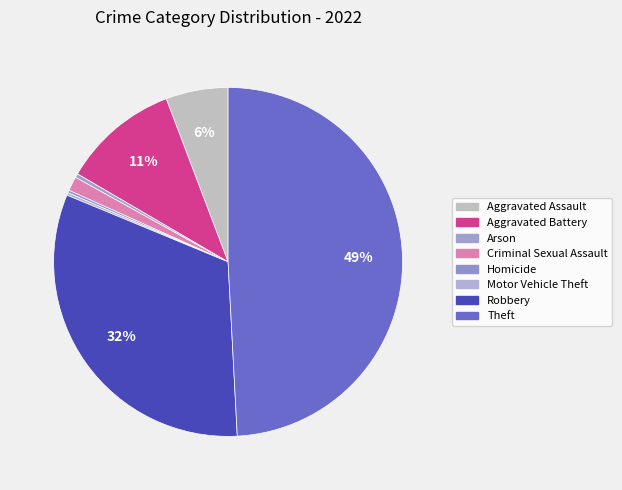

What is the change in value from Aggravated Assault to Theft?

+361